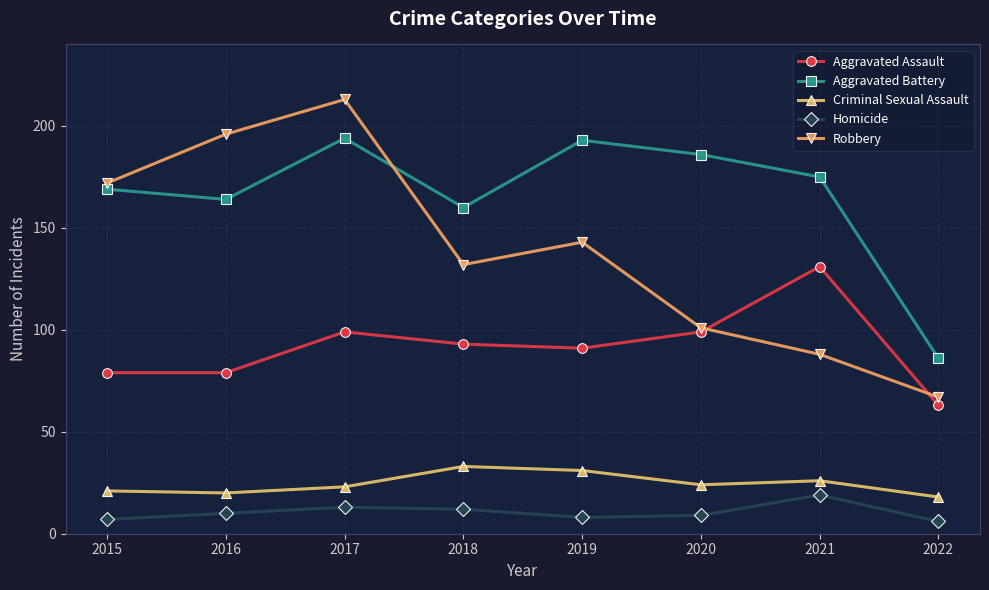

How many data points does each series have?

8